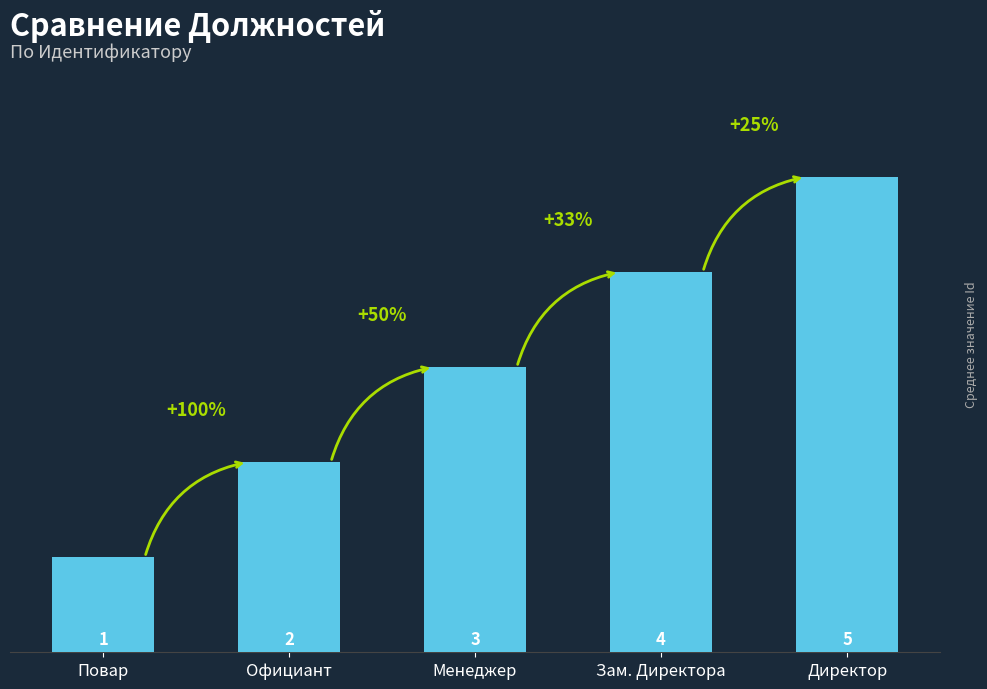

Is it true that the value at Директор is 8?

False